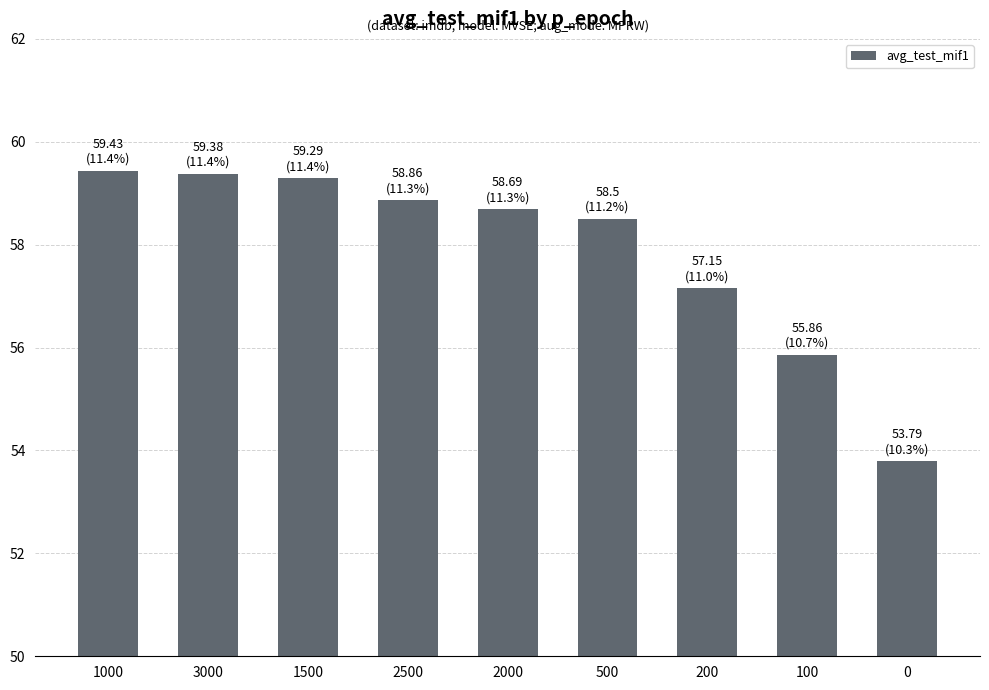

What is the smallest value displayed?

53.8